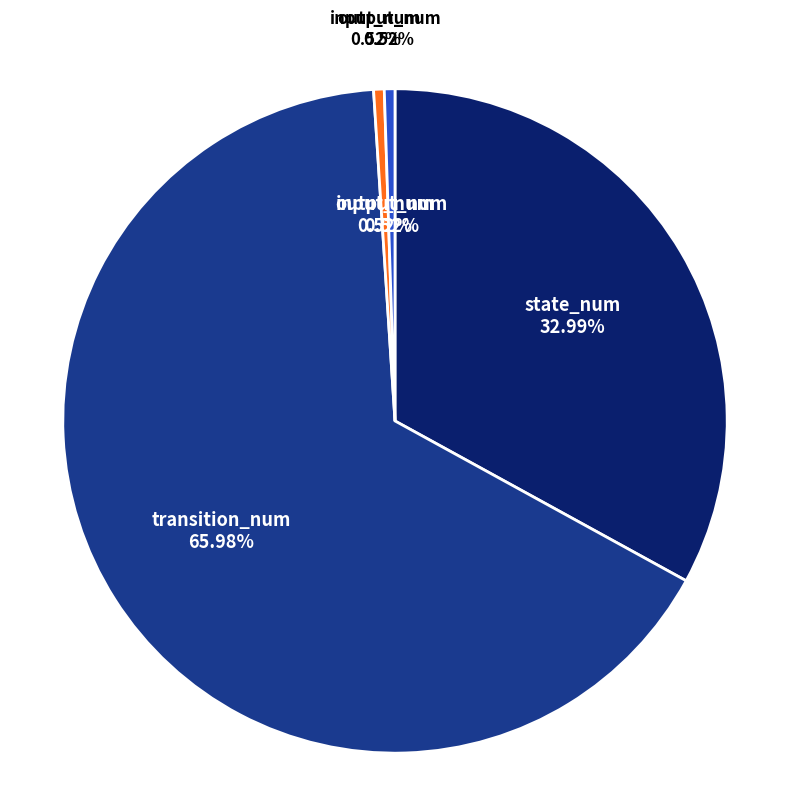

How many segments does this pie chart have?

4